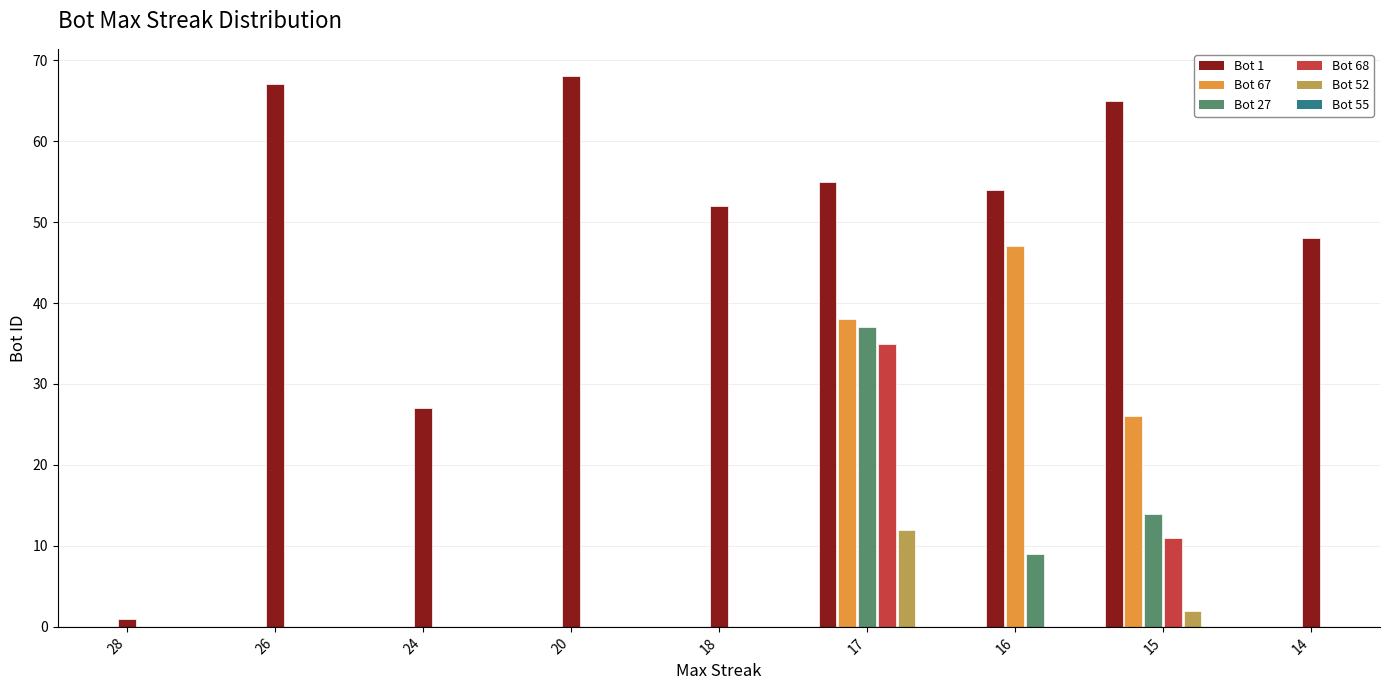

What is the change in value from 20 to 17?

-13